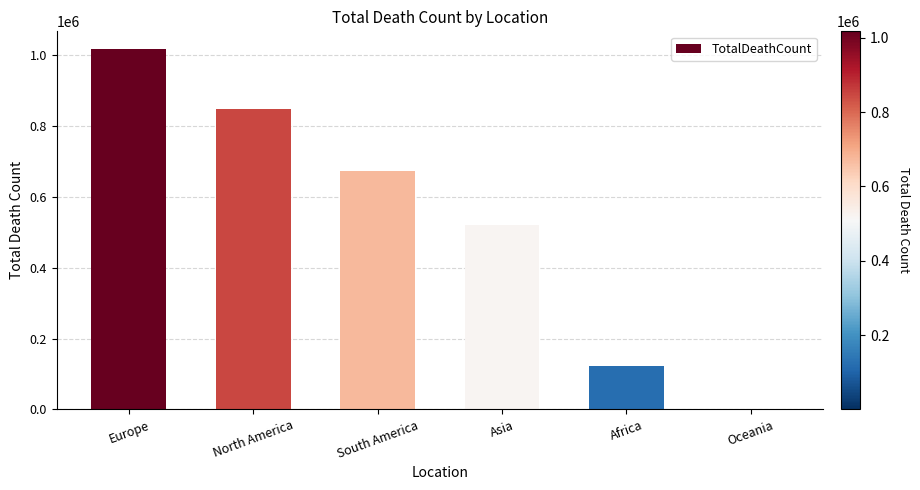

How many values are between 121784 and 847942?

4